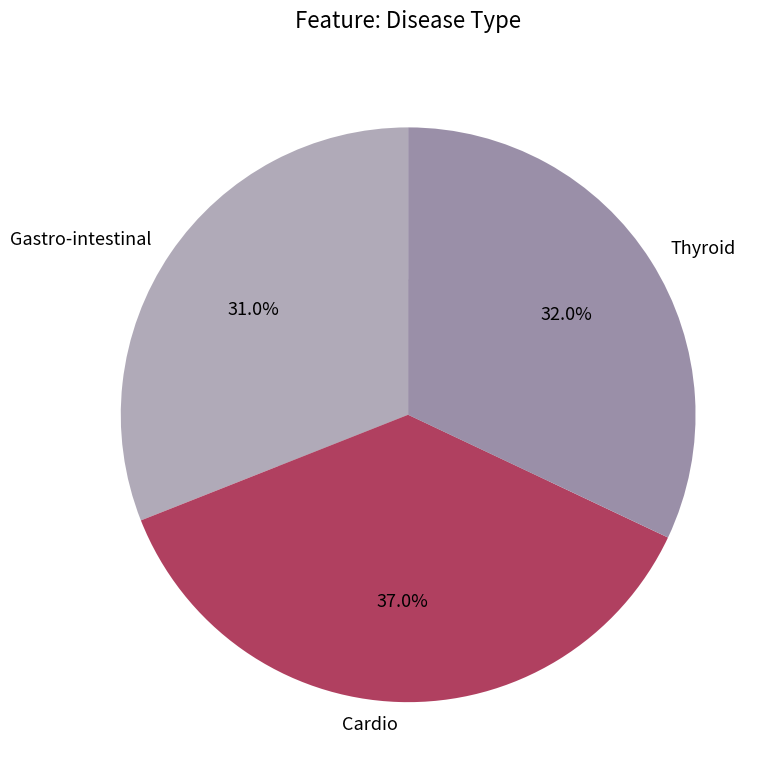

Is Thyroid the majority of the pie?

No